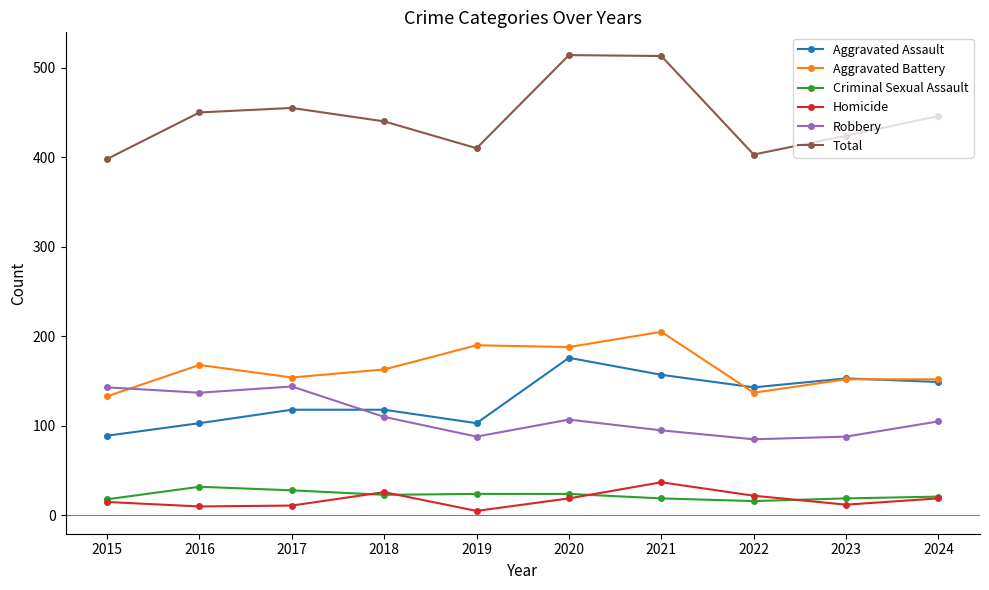

In Robbery, how many points are higher than both neighbors (excluding endpoints)?

2